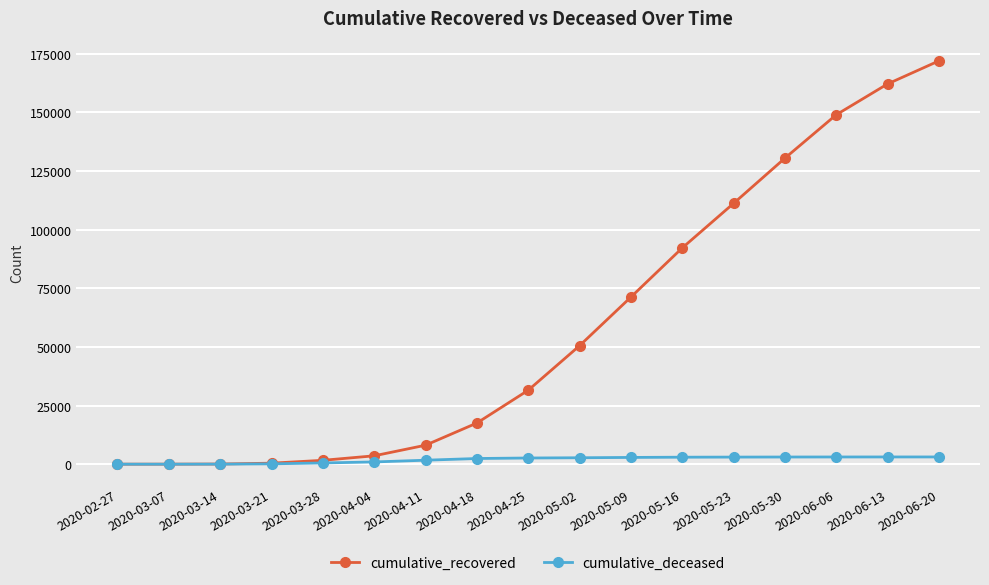

True or false: cumulative_deceased has a value of 0 at 2020-02-27.

True